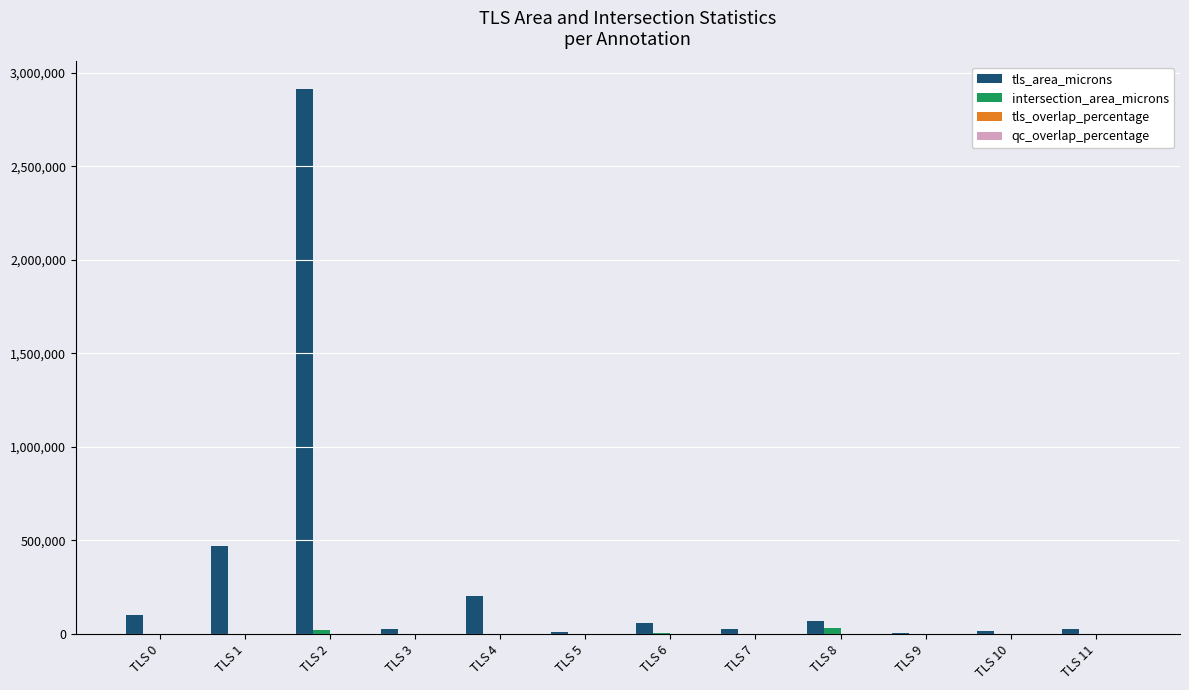

At which category does the chart reach its peak across all series?

TLS 2